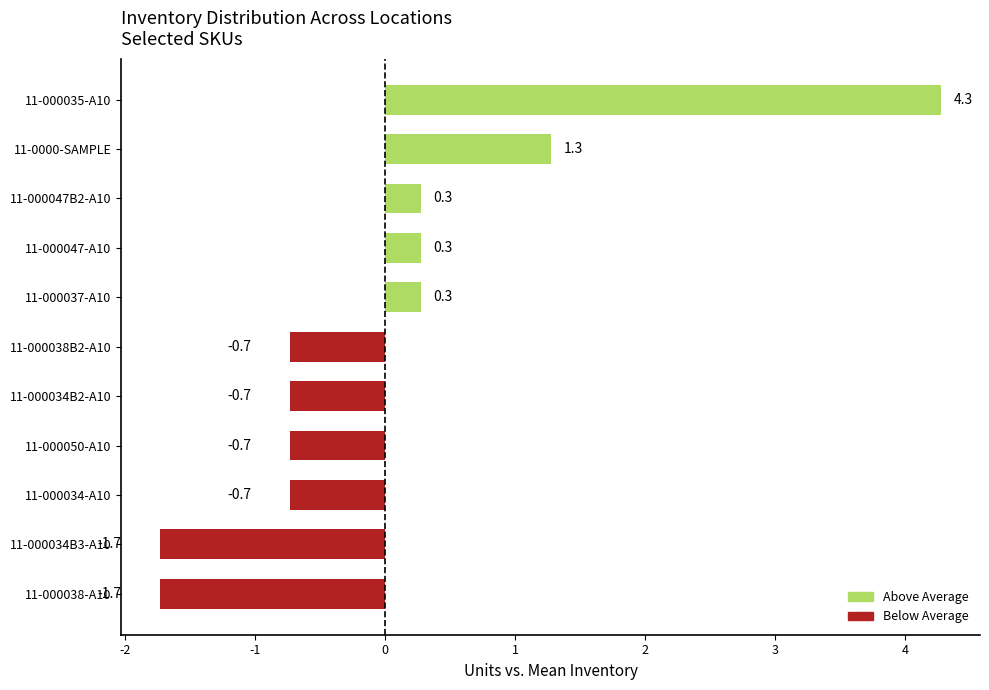

What is the minimum value shown in the chart?

-1.7